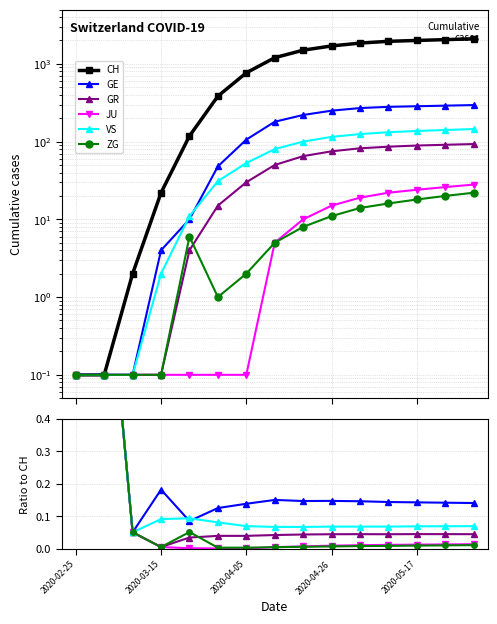

What position from the right is 8?

7